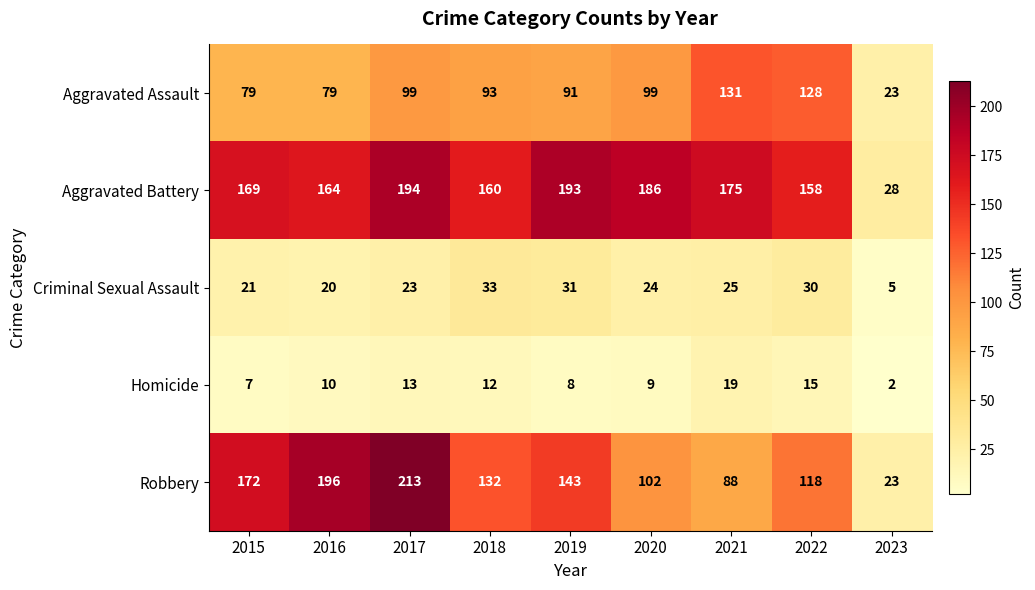

True or false: Aggravated Assault has a value of 99 at 2020.

True